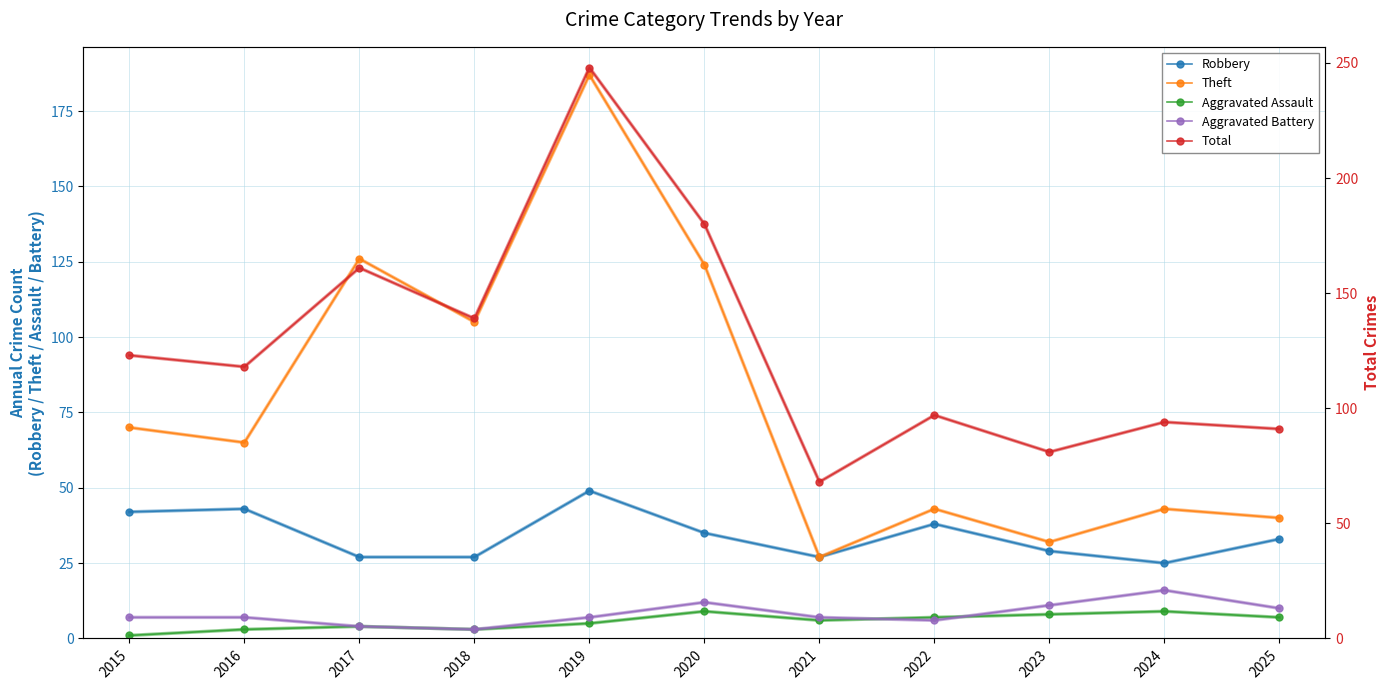

How many data points does each series have?

11